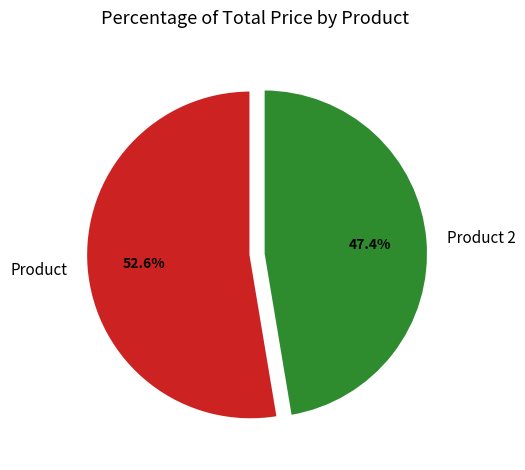

Is Product 2 the majority of the pie?

No